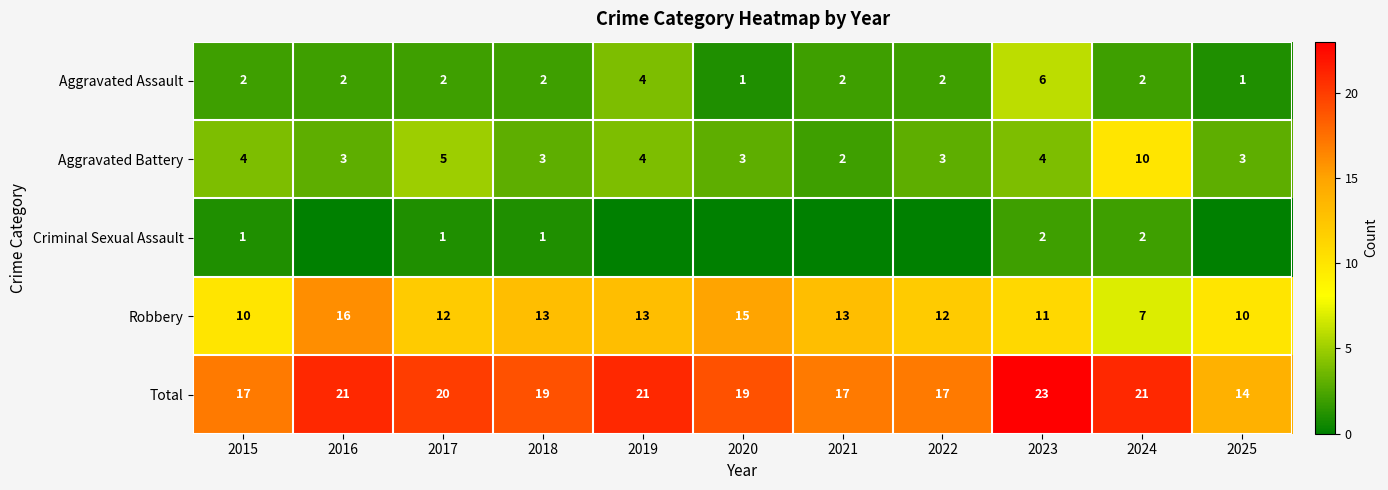

At which label is Robbery closest to 11?

2023